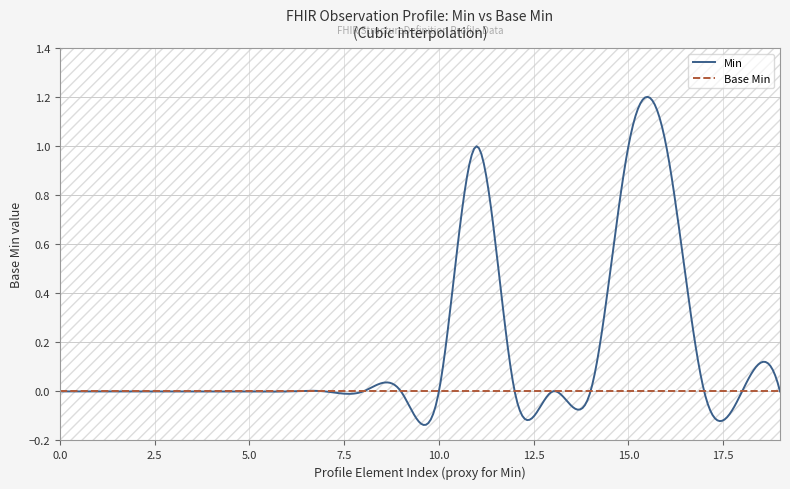

Which series has the widest spread of values?

Min